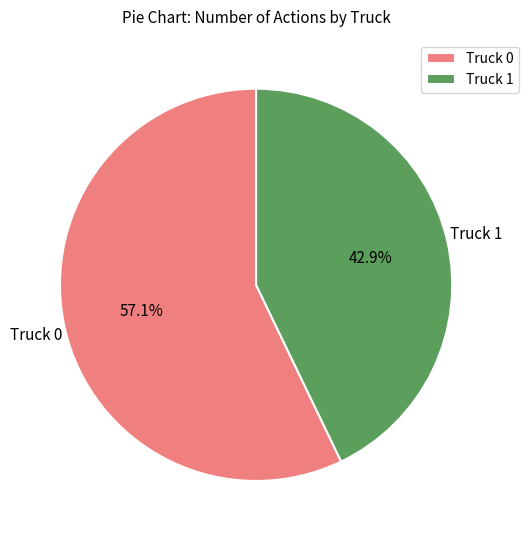

What is the largest slice in the pie chart?

Truck 0